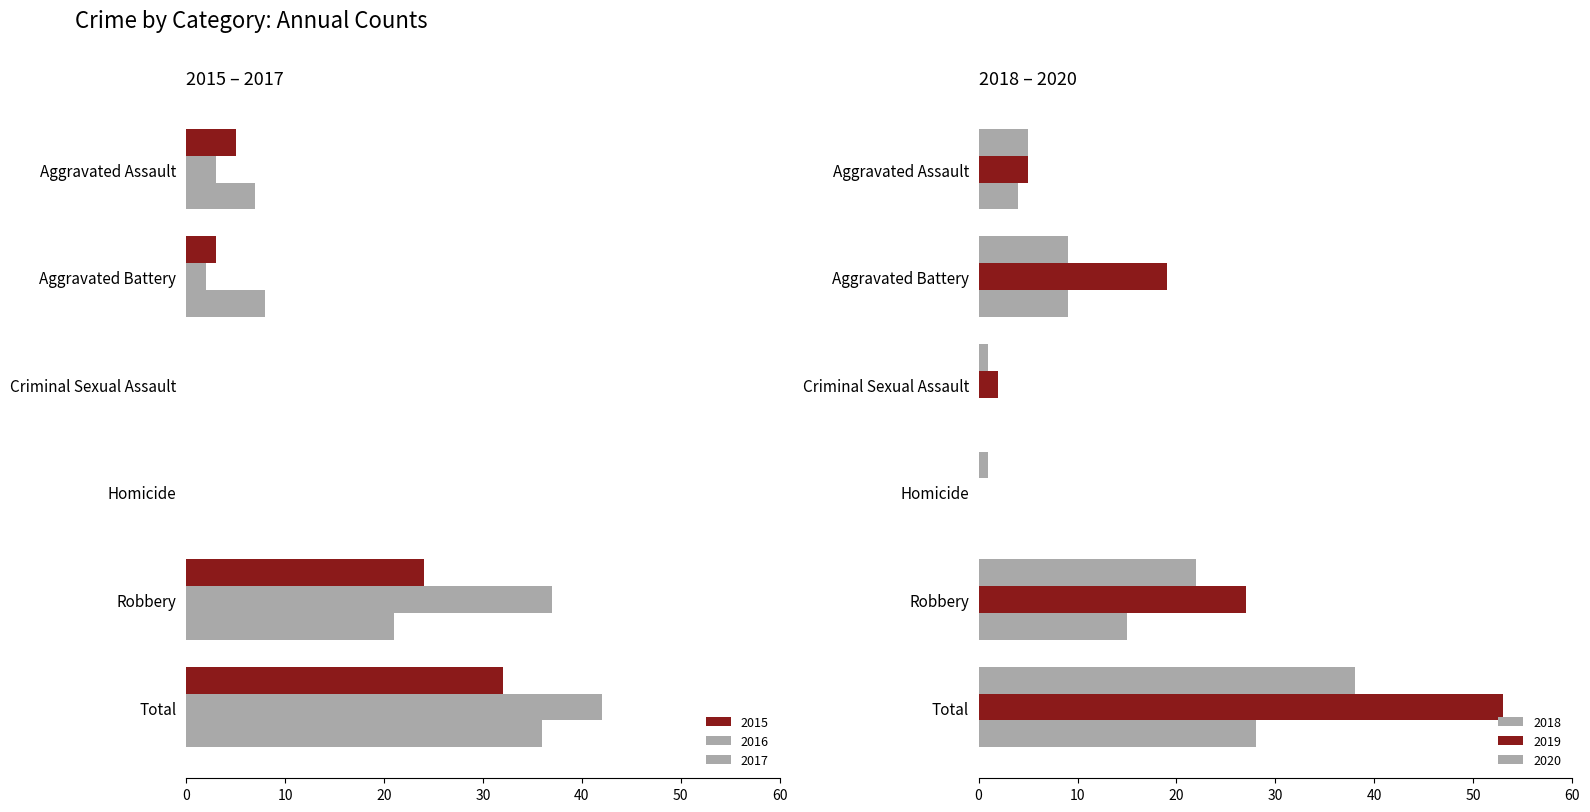

Which series changed the most between Aggravated Assault and Total?

2019